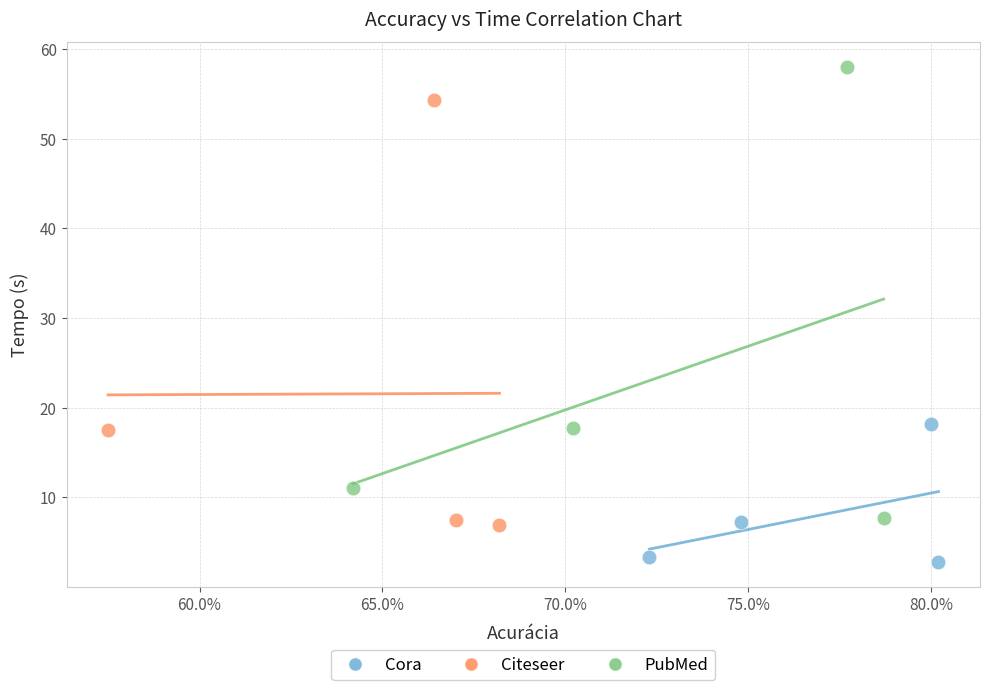

Which series has the largest Y range (max minus min)?

PubMed